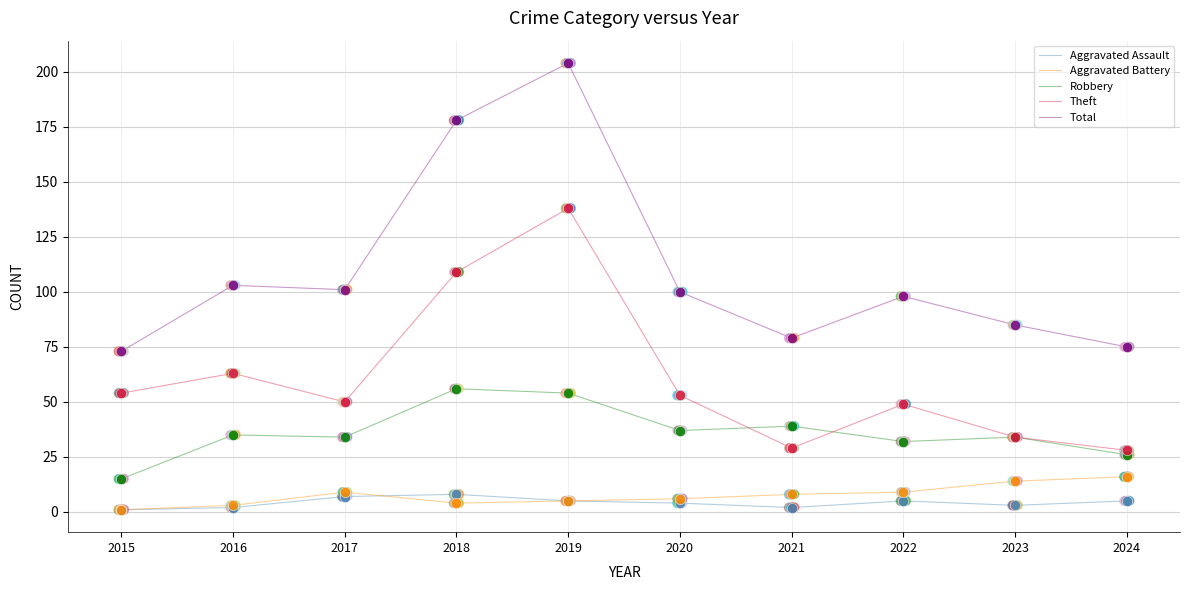

At which category is the sum across all series the highest?

2019